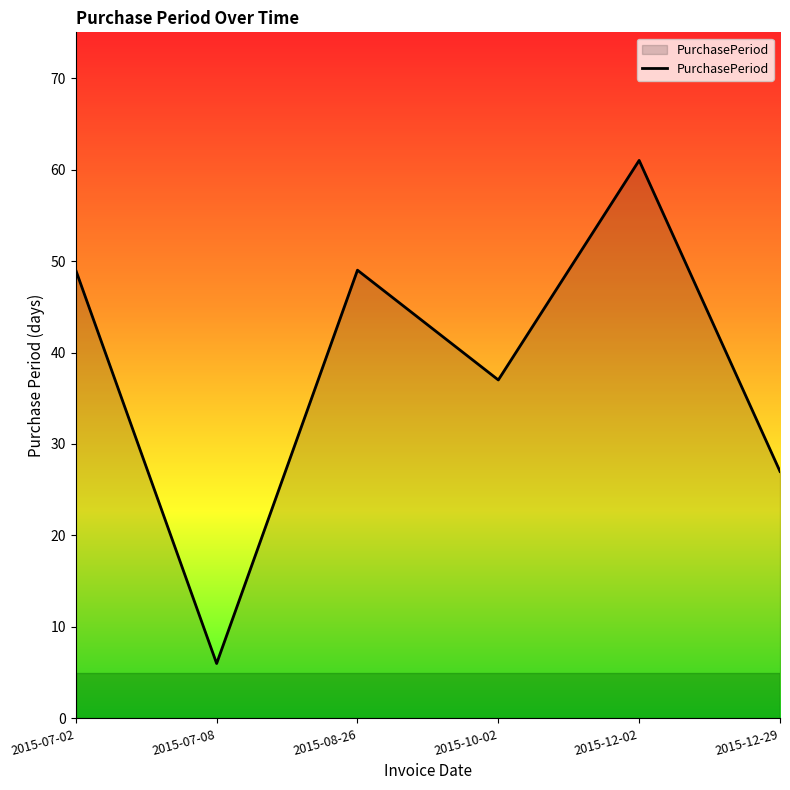

What is the difference between the second highest and second lowest values?

22